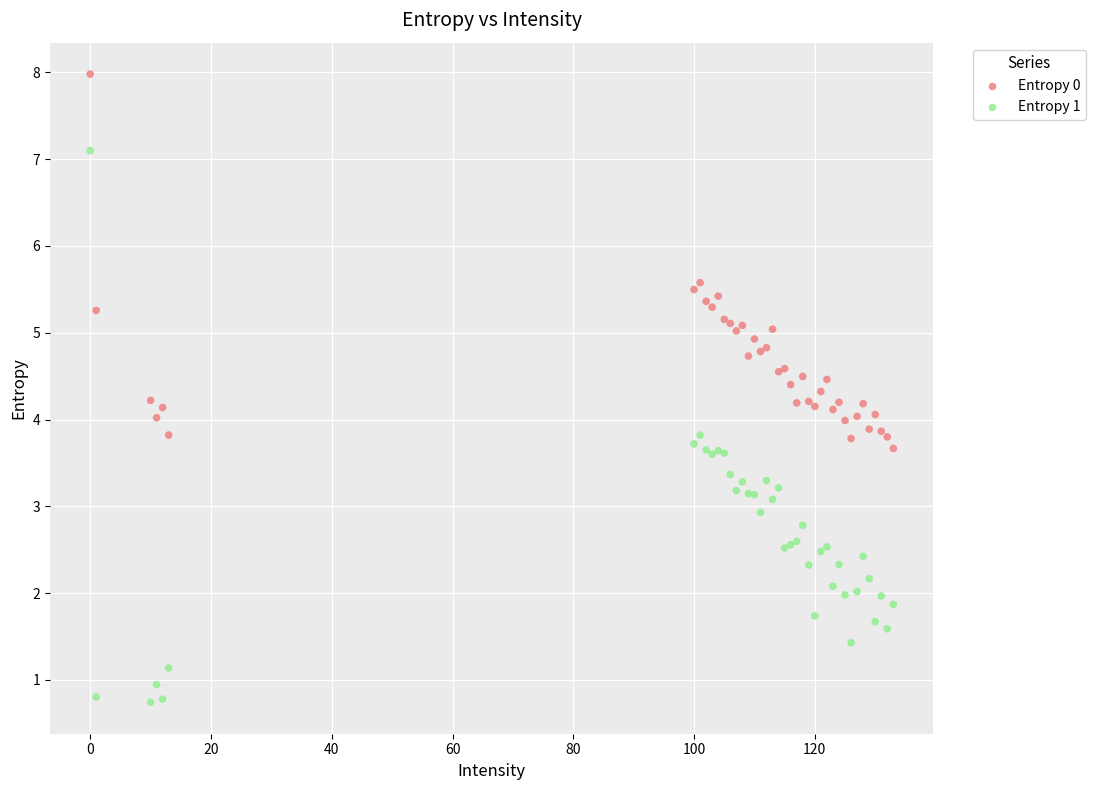

What are all the series names shown in the legend?

Entropy 0, Entropy 1